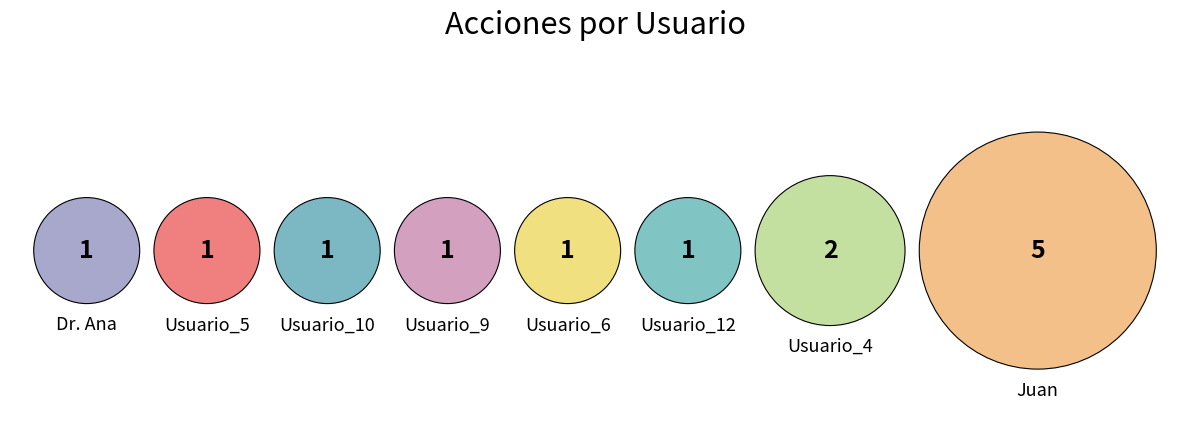

Do Juan and Usuario_5 together represent more than half of the pie?

No